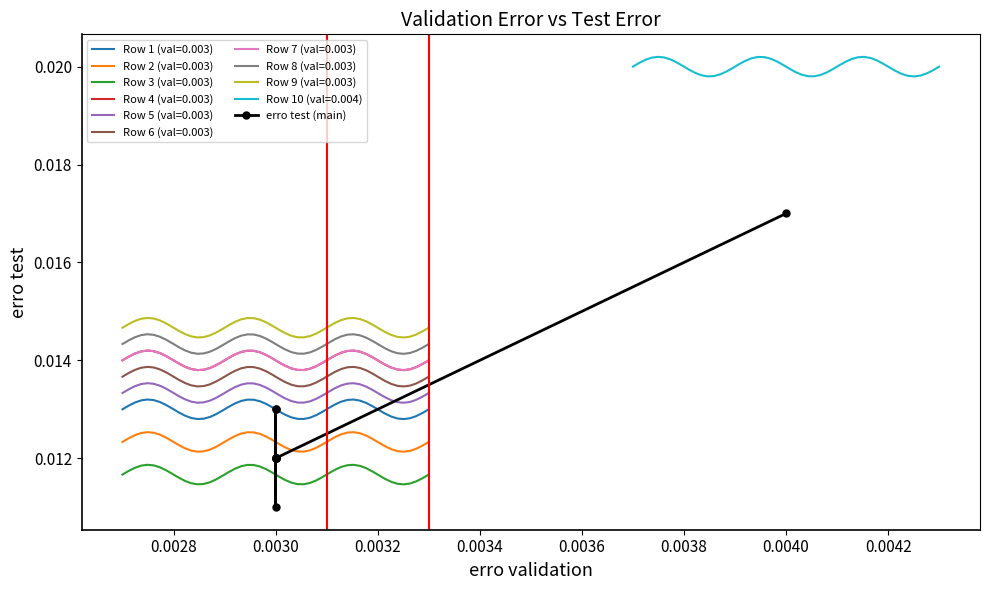

How many interior local peaks (higher than both neighbors) does the data have?

1